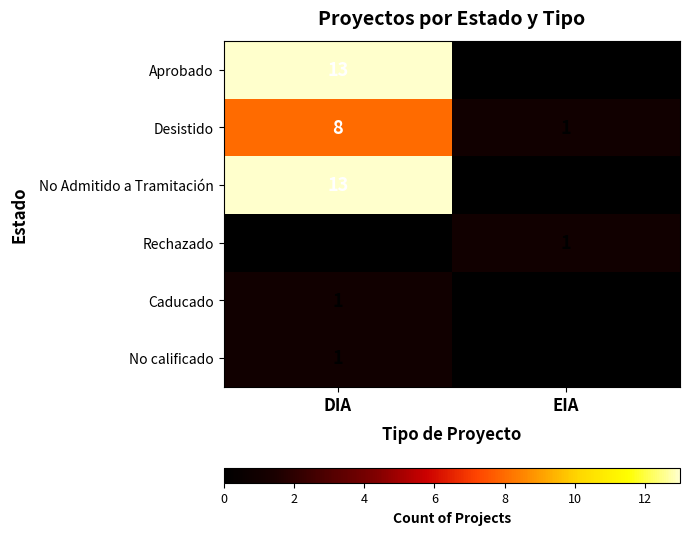

What is the total value across all series at DIA?

36